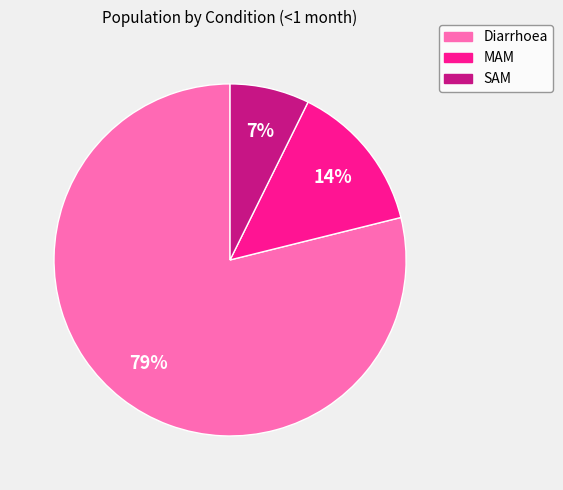

Is it true that MAM is 14% of the pie?

True